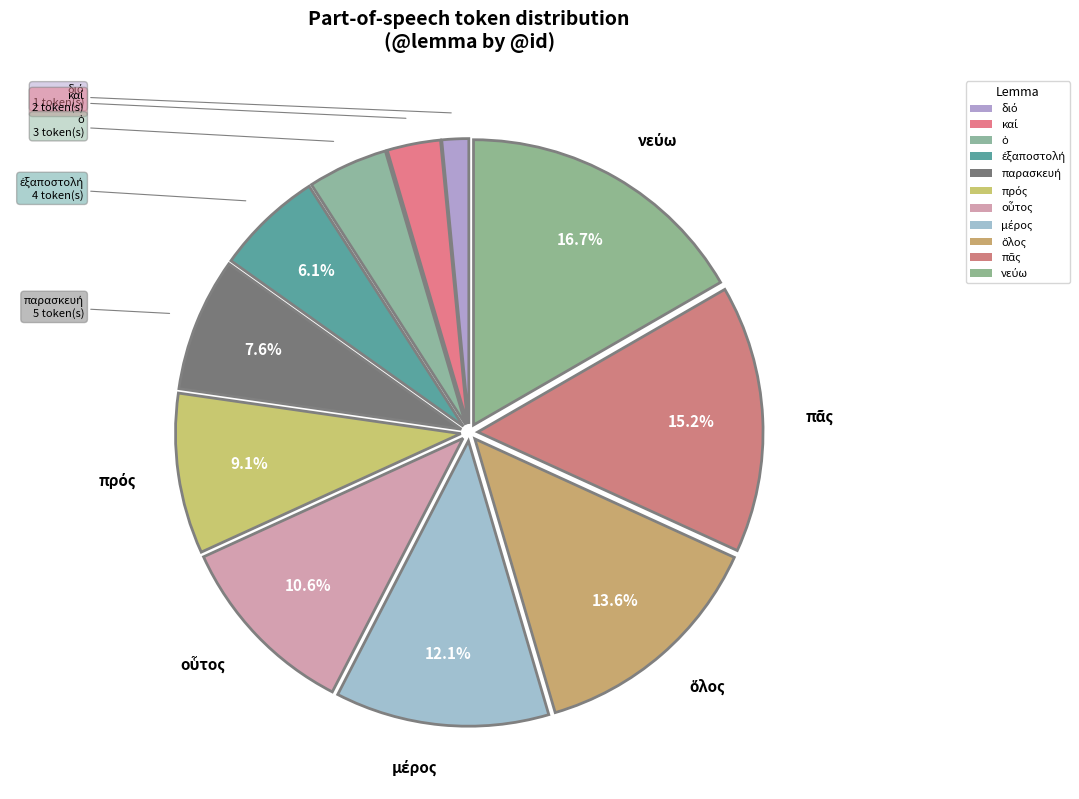

Approximately how many times larger is the value at πᾶς compared to ἐξαποστολή?

2.5